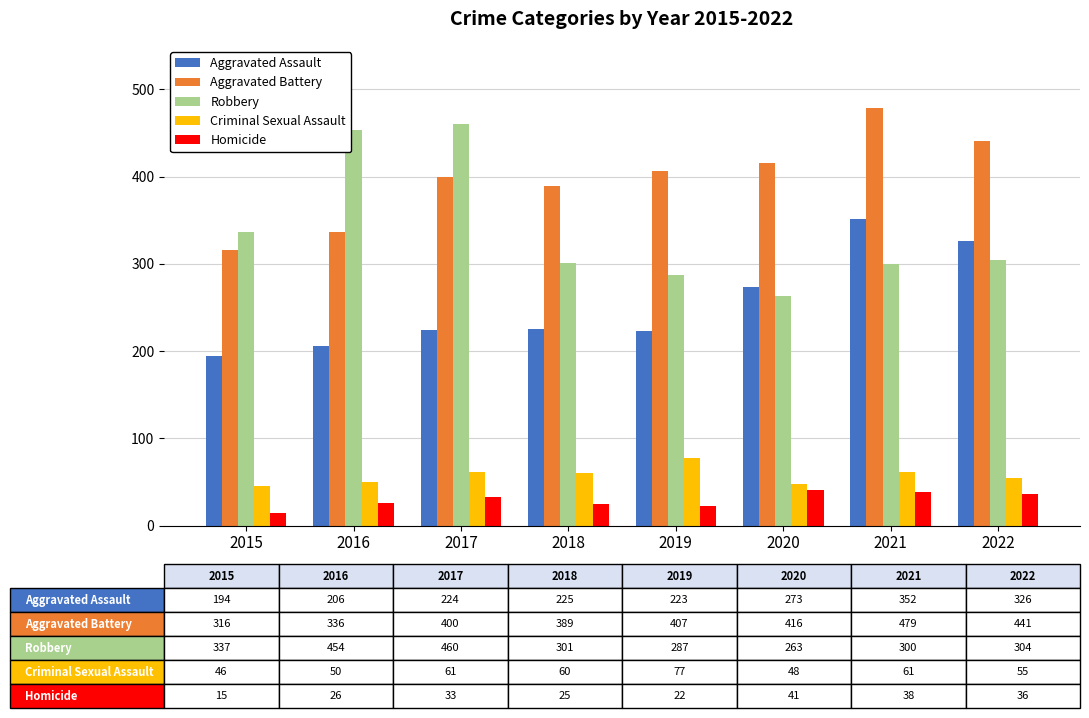

What is the difference between the highest and lowest values at 2018?

364